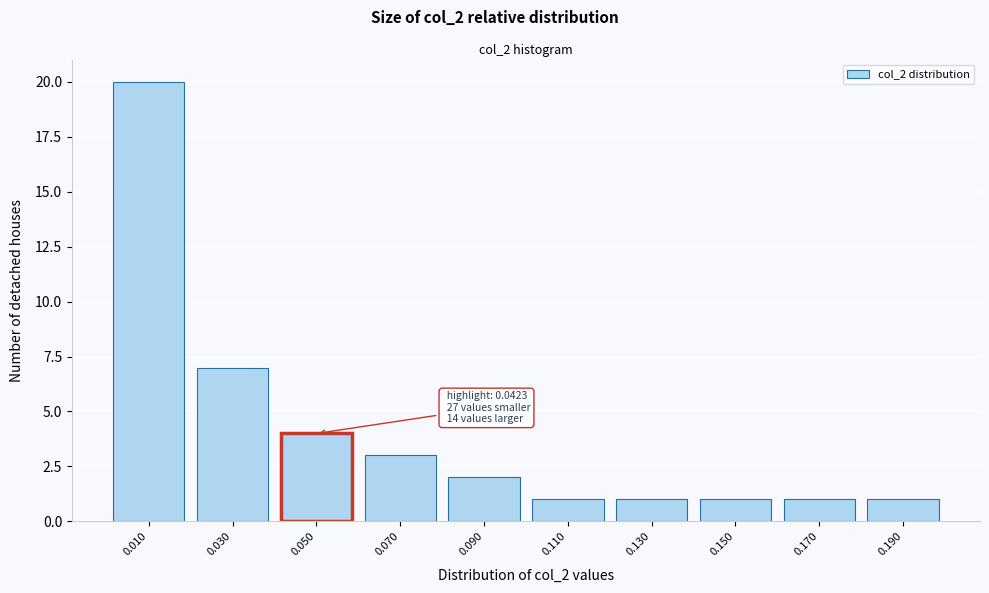

Reading right to left, list all the values displayed in this chart.

0.190=1	0.170=1	0.150=1	0.130=1	0.110=1	0.090=2	0.070=3	0.050=4	0.030=7	0.010=20